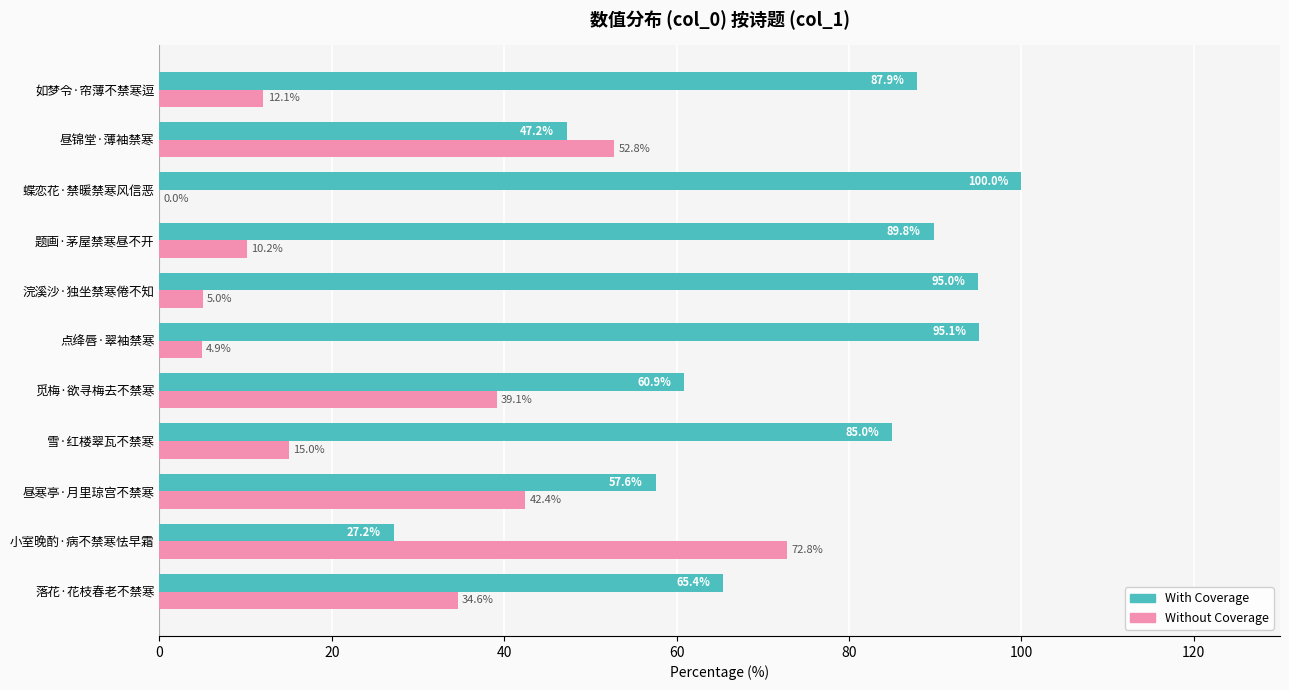

At which label does With Coverage reach its peak?

蝶恋花·禁暖禁寒风信恶